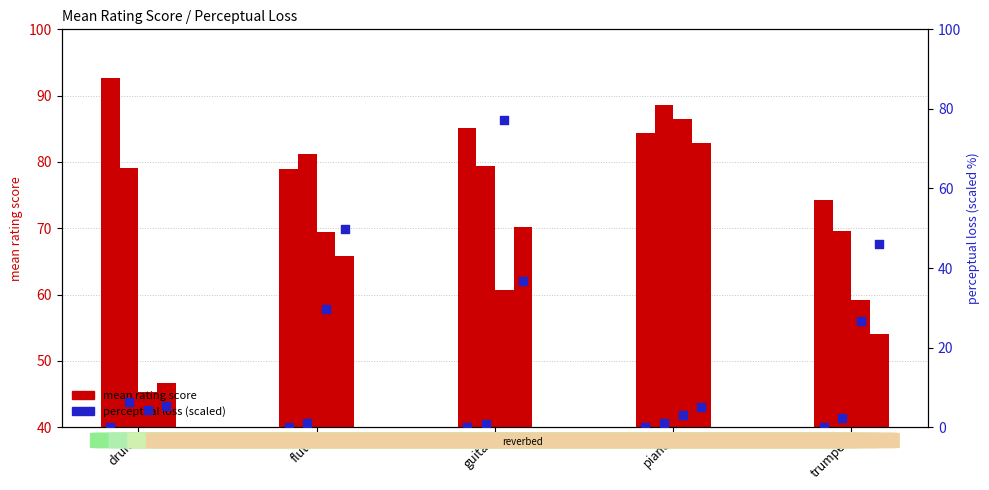

At which category is the sum across all series the highest?

piano